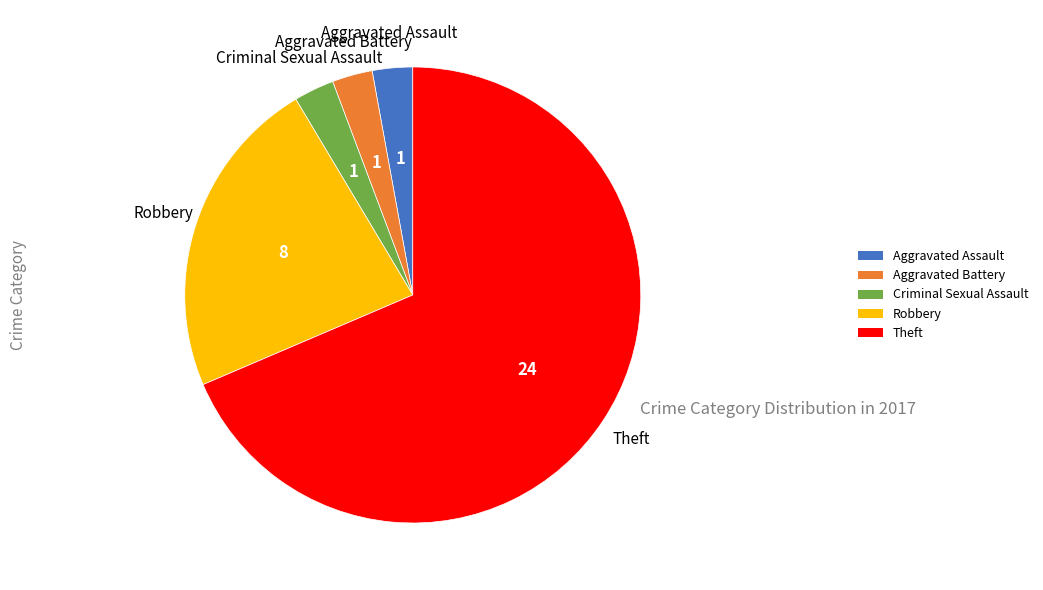

Between Robbery and Criminal Sexual Assault, which is larger?

Robbery